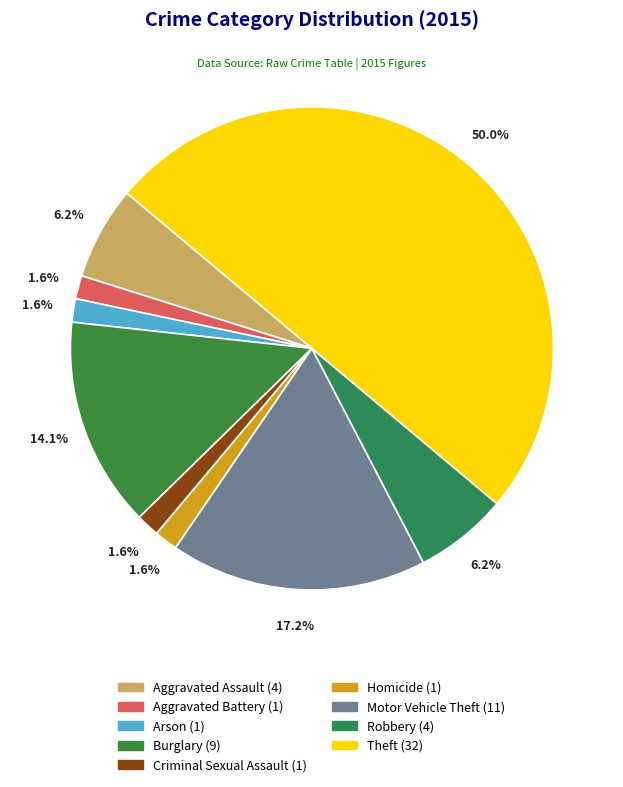

What is the largest slice in the pie chart?

Theft